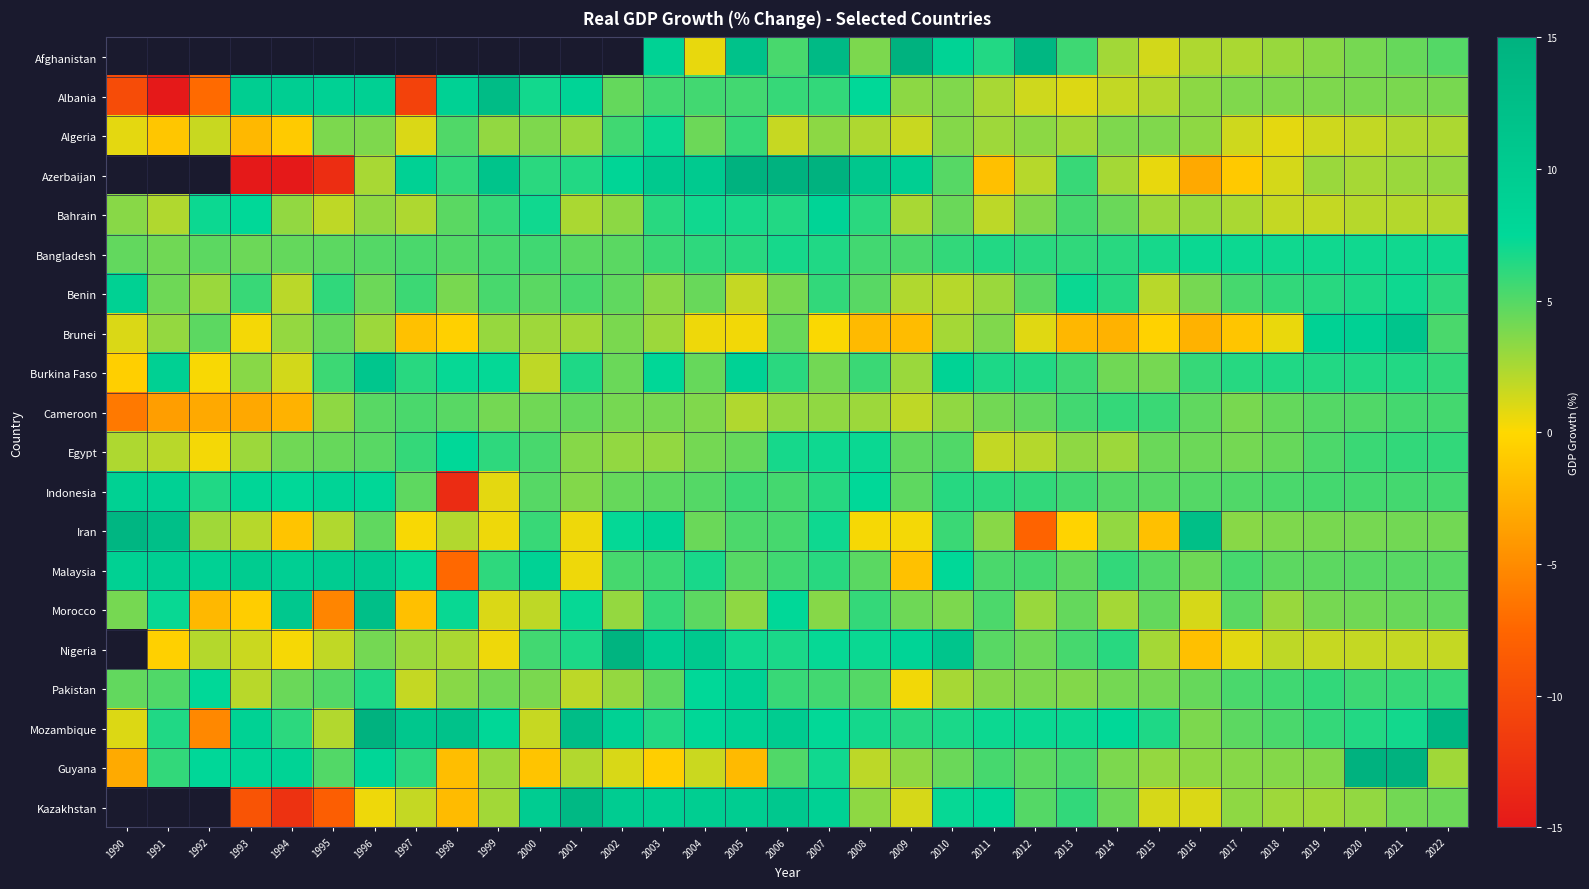

At 1992, list the series in order from largest to smallest.

Afghanistan, Azerbaijan, Malaysia, Guyana, Pakistan, Bahrain, Indonesia, Bangladesh, Brunei, Benin, Iran, Nigeria, Algeria, Egypt, Burkina Faso, Morocco, Cameroon, Albania, Kazakhstan, Mozambique